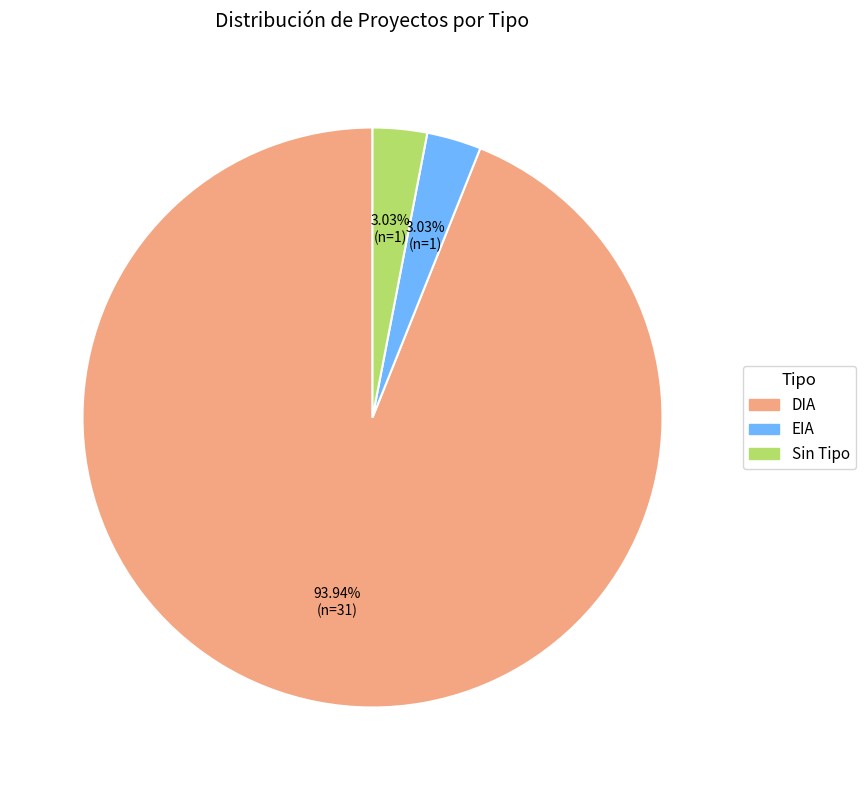

Is the sum of Sin Tipo and DIA greater than half?

Yes